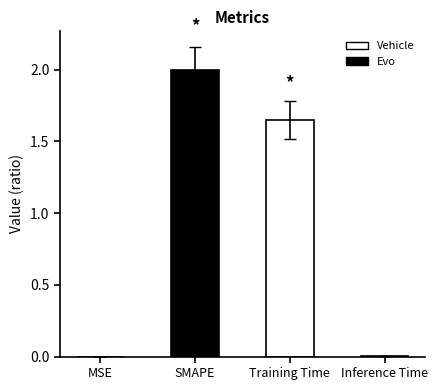

At which category does the chart reach its peak across all series?

SMAPE